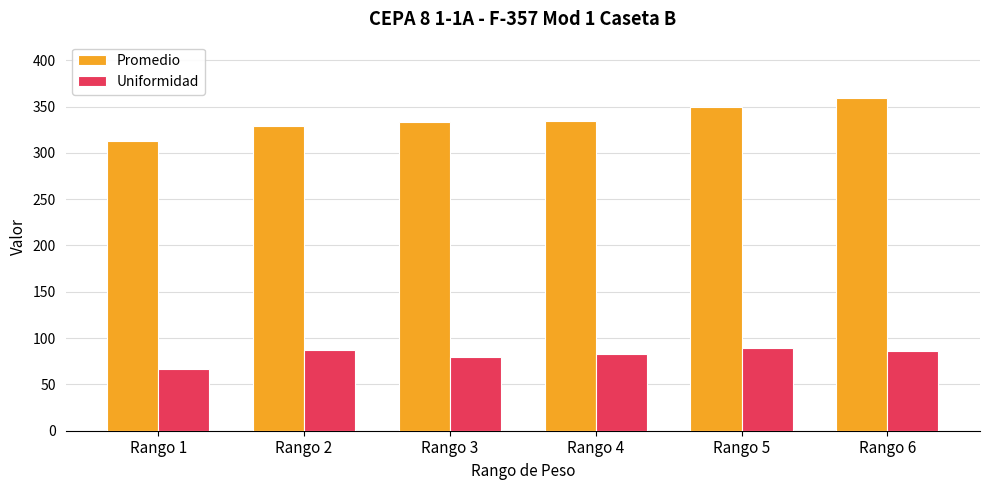

Does the chart contain any negative values?

No